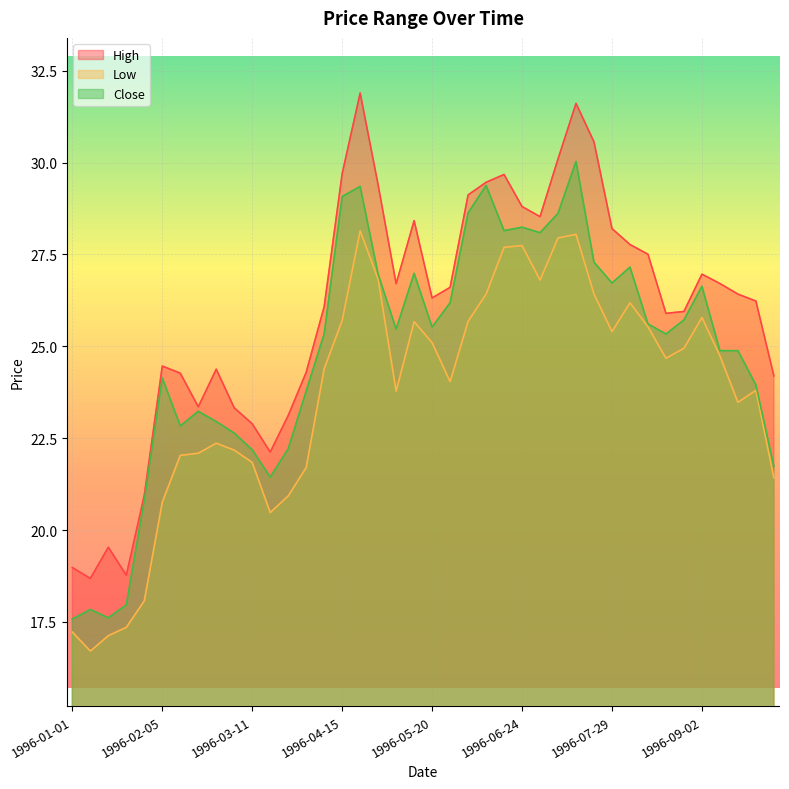

The value of Close at 1996-06-24 is 15.9. True or false?

False